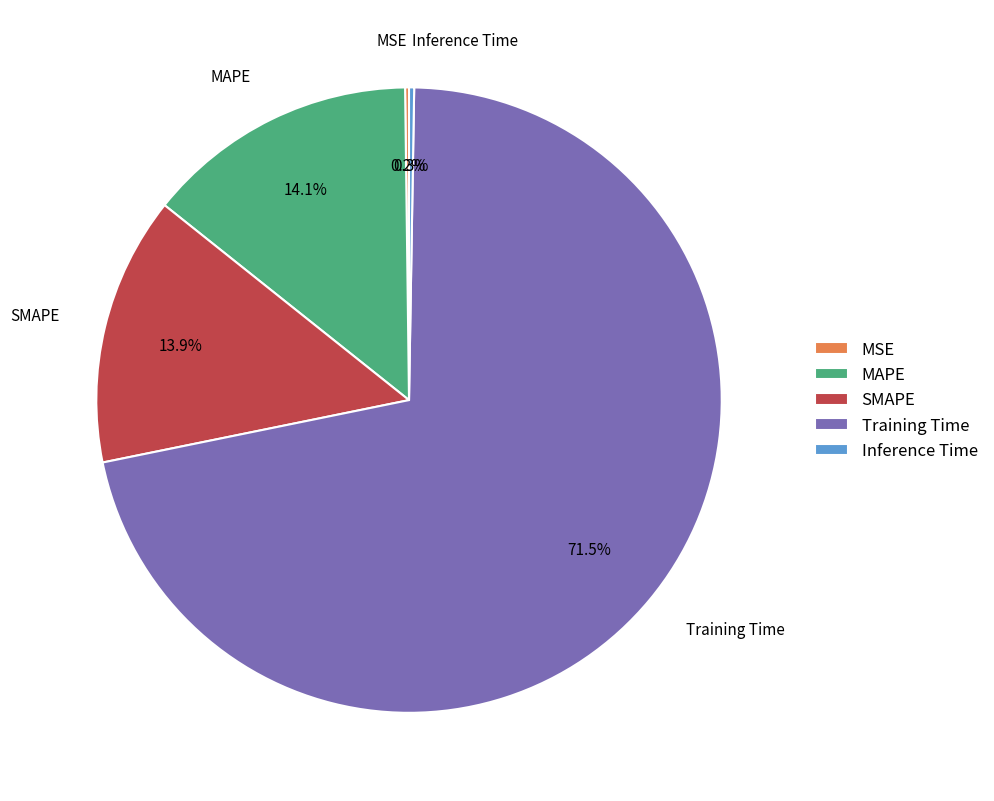

What is the largest slice in the pie chart?

Training Time